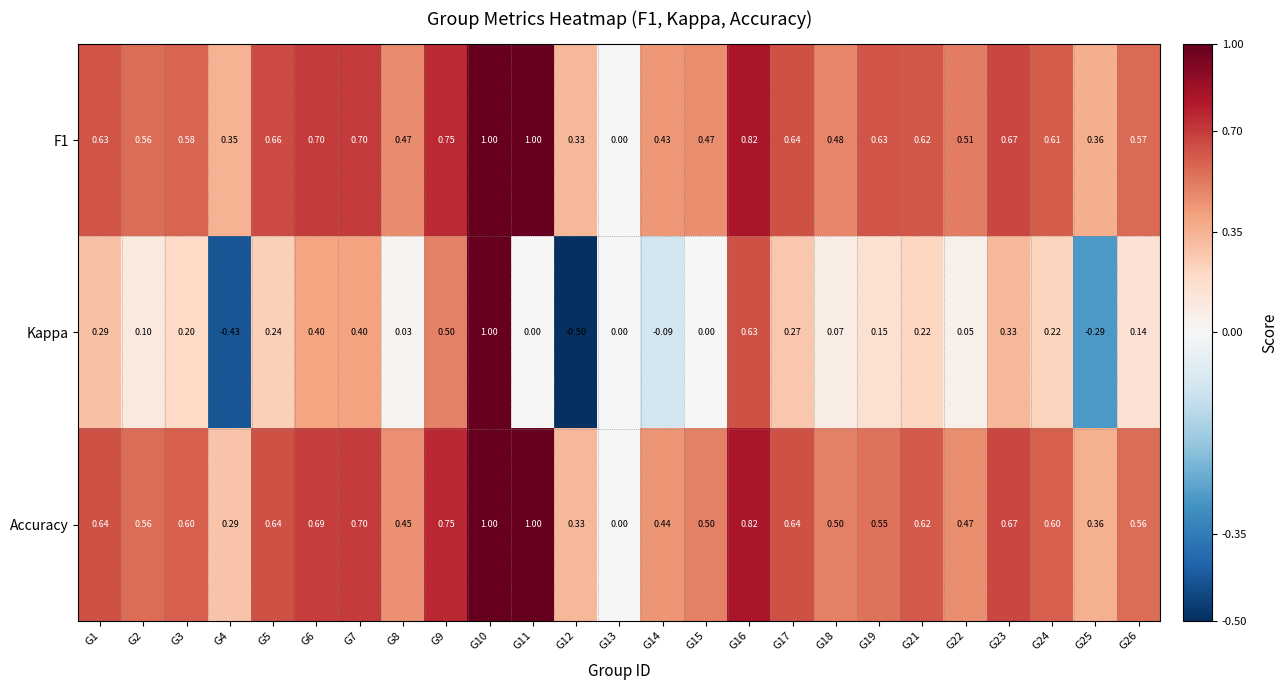

Is the value of Accuracy at G25 greater than the value of Kappa at G6?

No